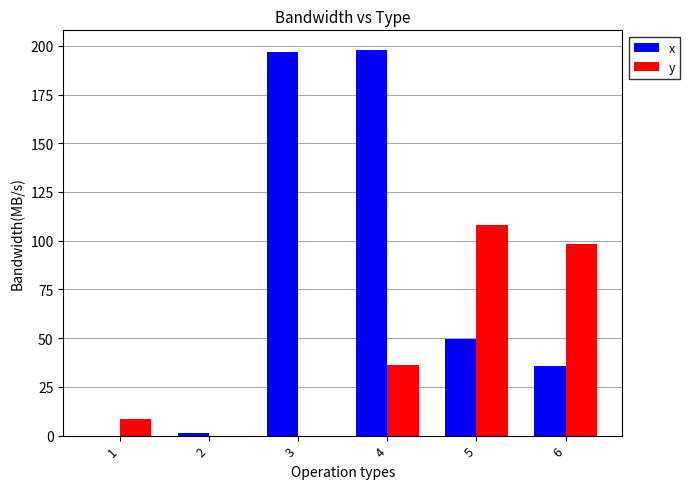

What value does the x series have at 6?

35.5